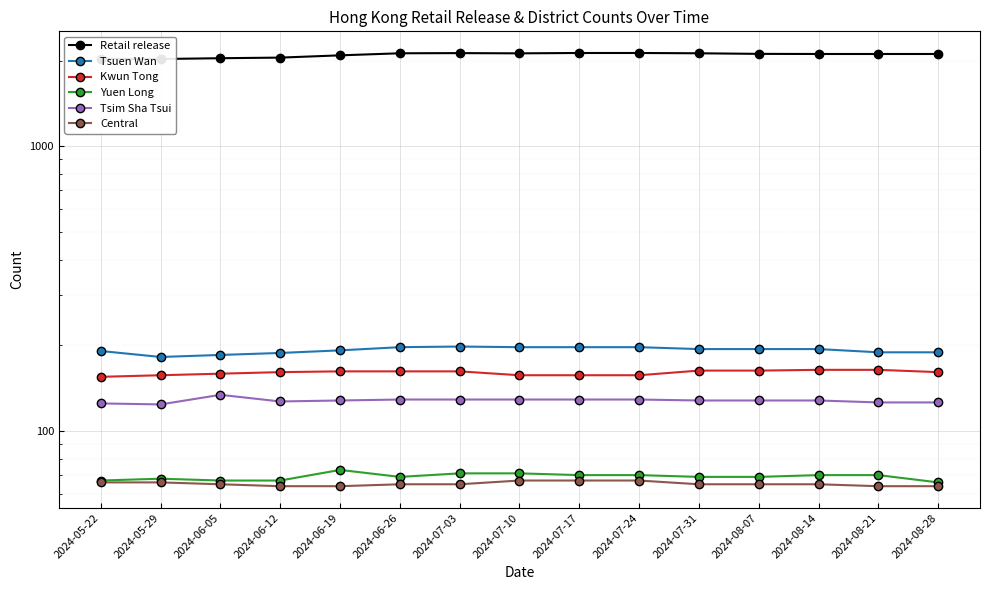

True or false: Retail release has more than 2 points higher than both neighbors.

False